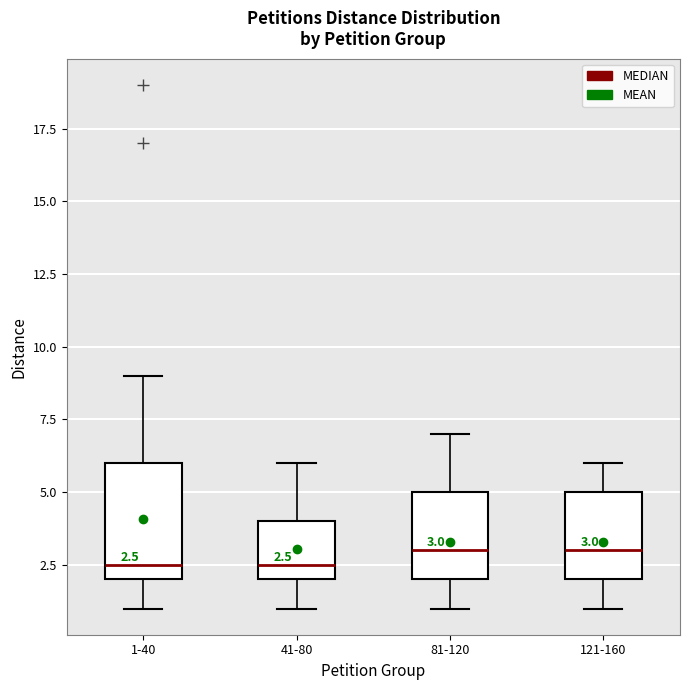

Which box is the tallest, from its lower edge to its upper edge?

1-40